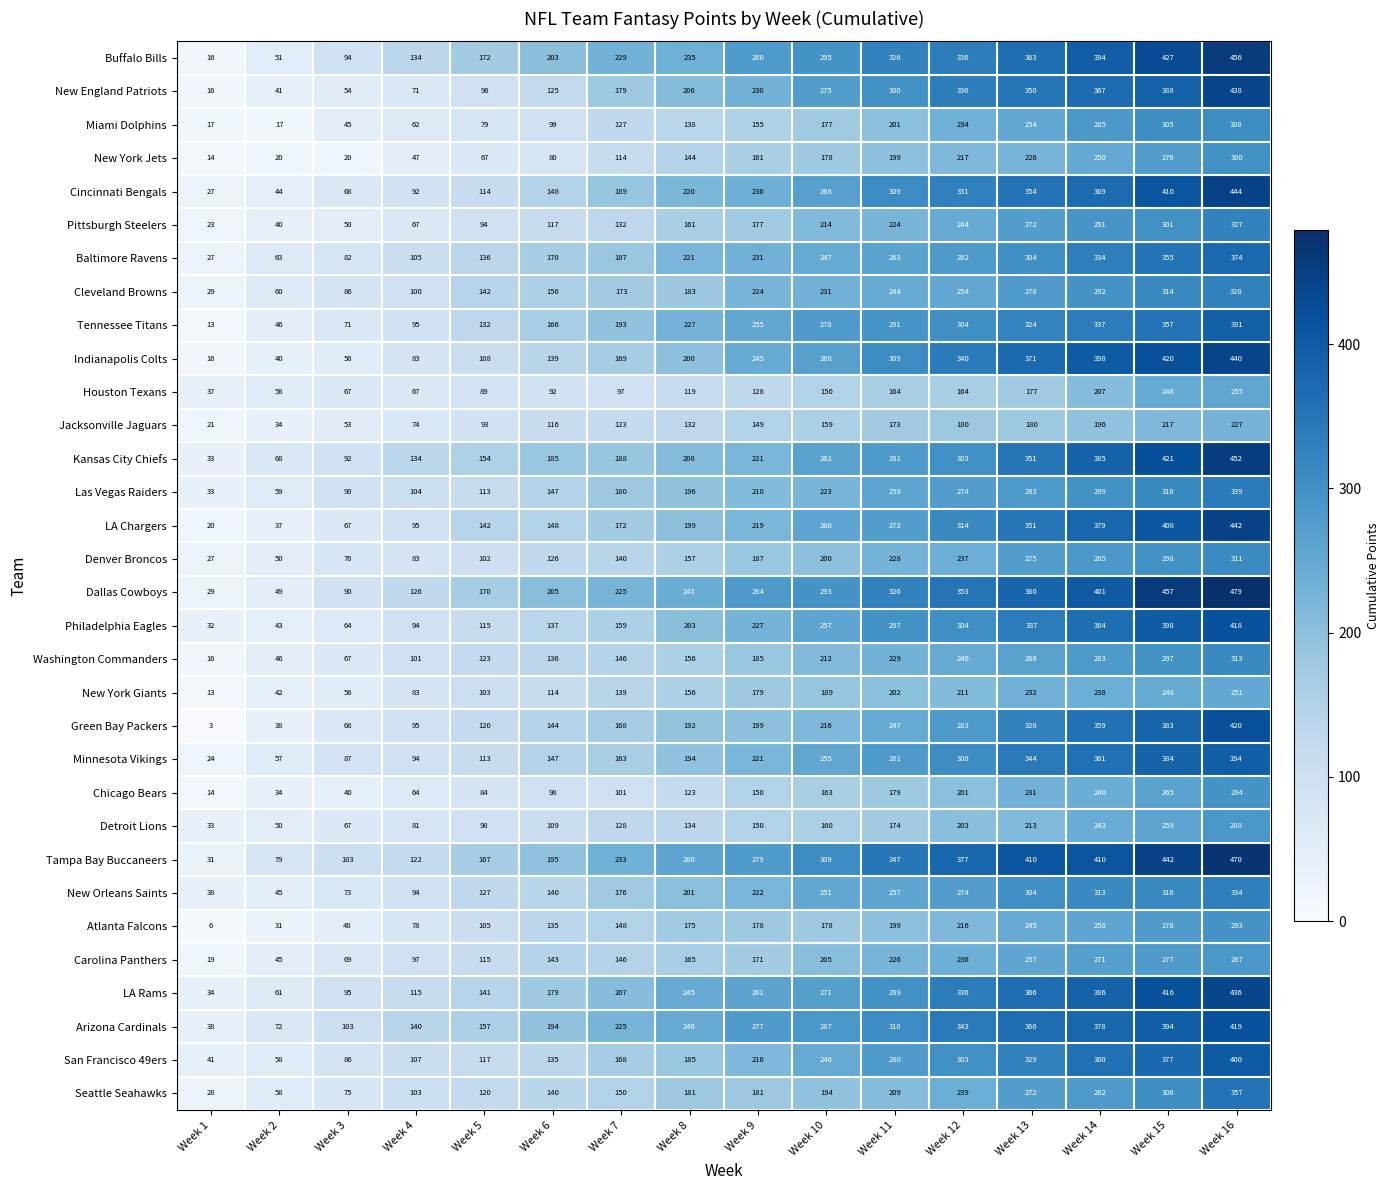

At how many categories does at least one series exceed 364?

5